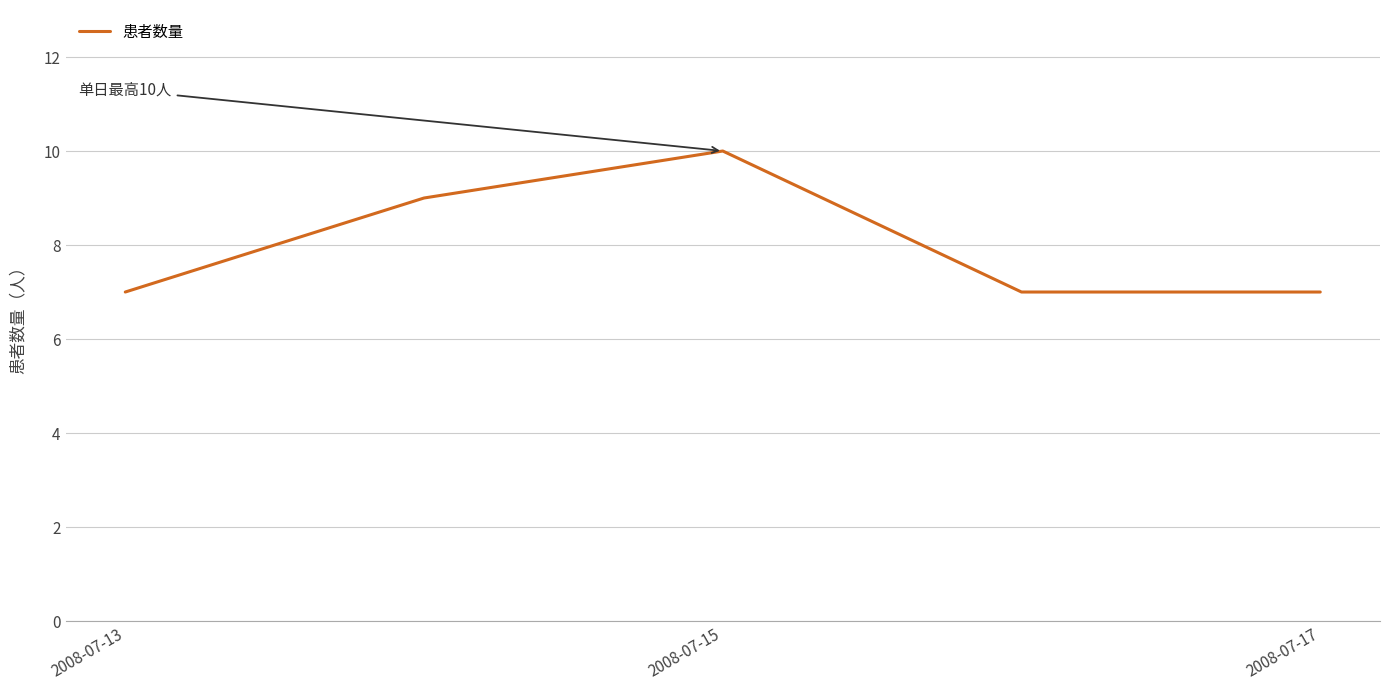

True or false: there are more than 0 points higher than both neighbors.

True